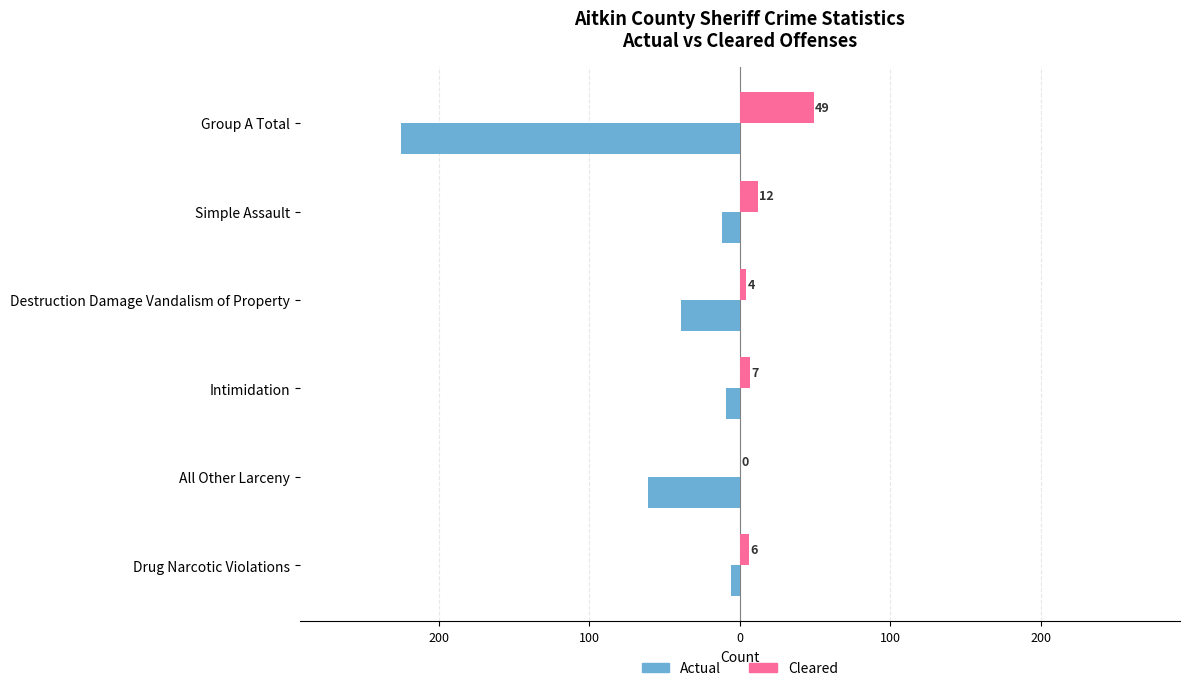

What is the sum of all Cleared values?

78